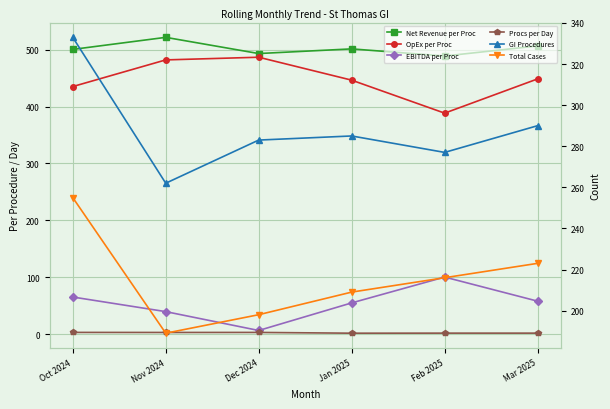

At which label does OpEx per Proc reach its minimum?

Feb 2025